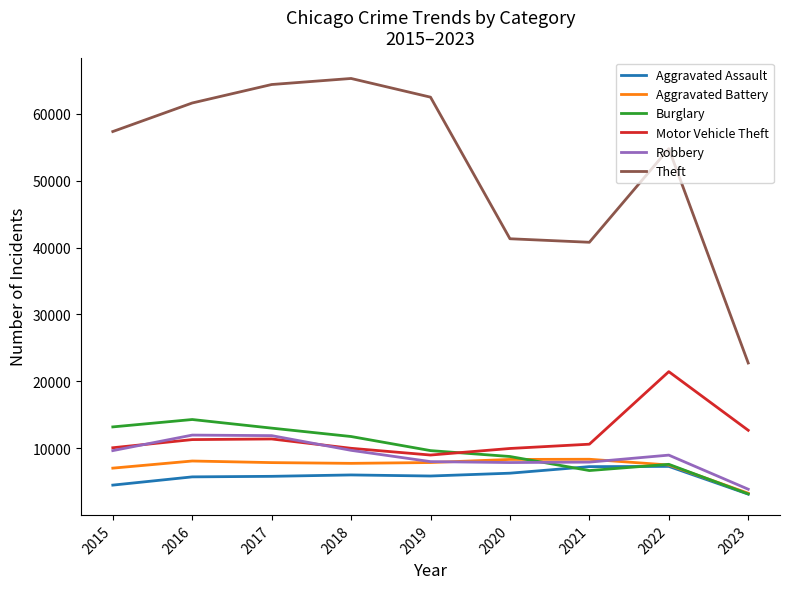

What is the lowest value of the Aggravated Battery series?

3266